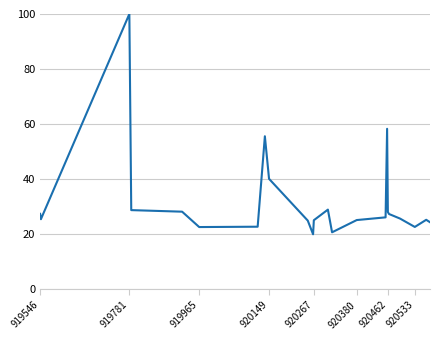

What is the difference between the maximum and minimum values?

80.0